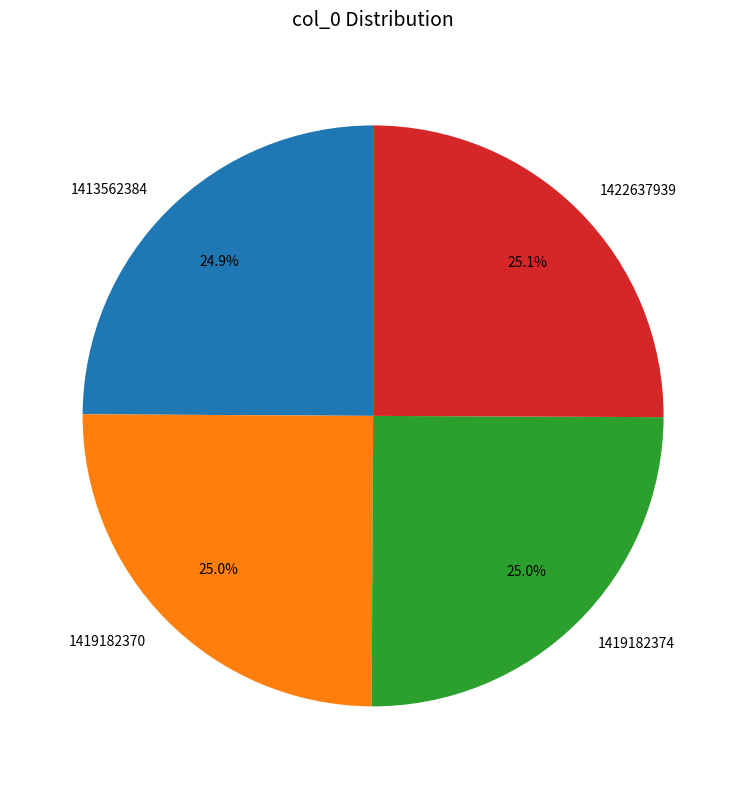

Approximately how many times larger is the value at 1422637939 compared to 1419182370?

1.0